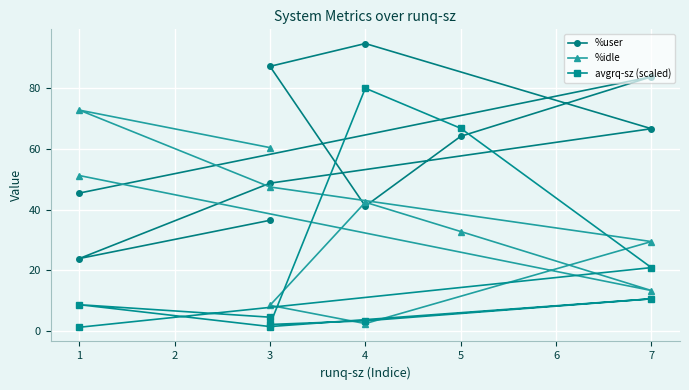

After their last crossing, which series has the higher values: %idle or avgrq-sz (scaled)?

%idle